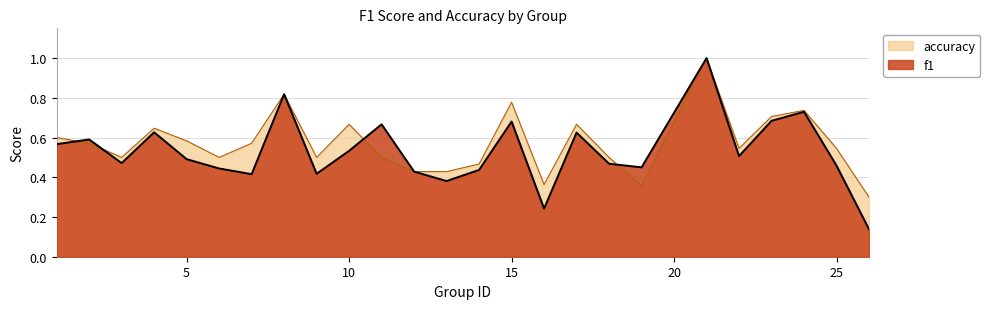

What is the total value across all series at 7?

1.0